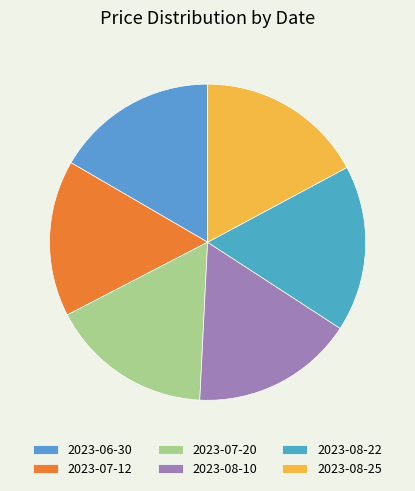

Which slice is the largest?

2023-08-25